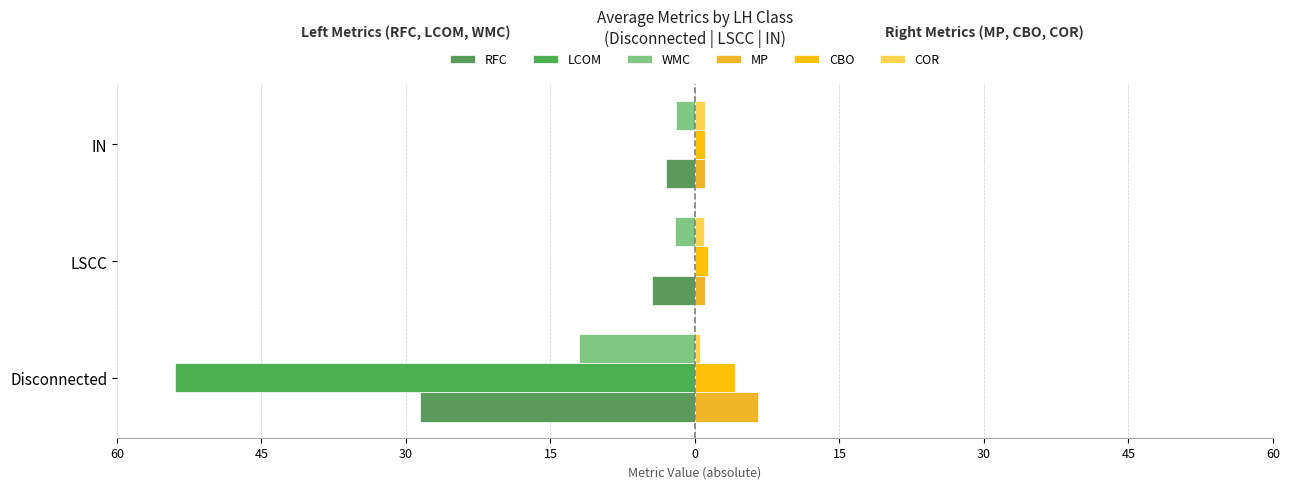

How many values in the RFC series are below -4?

2